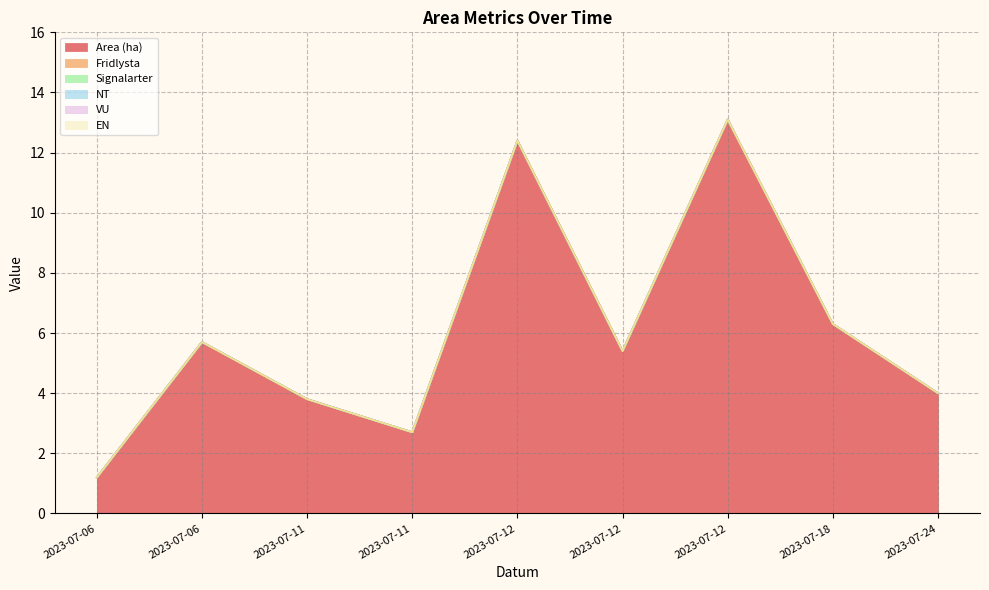

Which series has the largest range (max minus min)?

Area (ha)